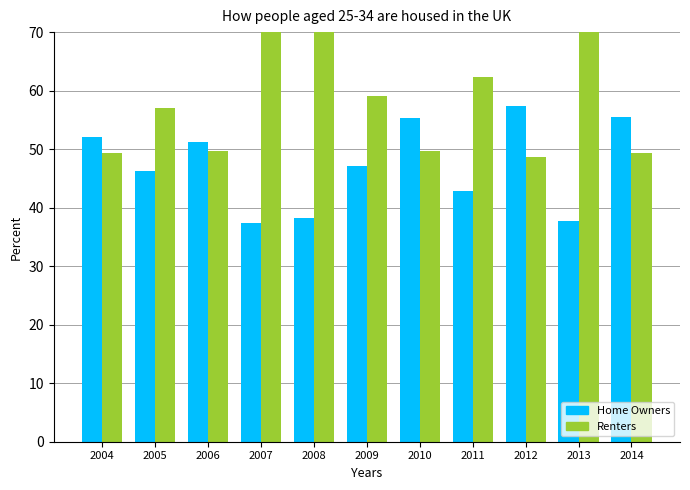

Which series has the largest total across all categories?

Renters